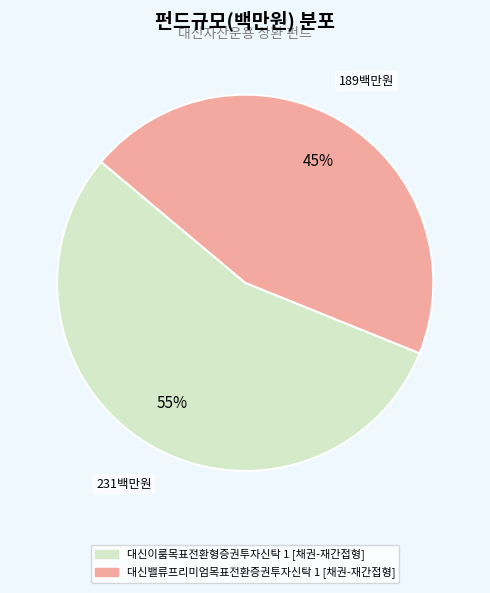

Which slice represents more than half of the pie?

대신이룸목표전환형증권투자신탁 1 [채권-재간접형]